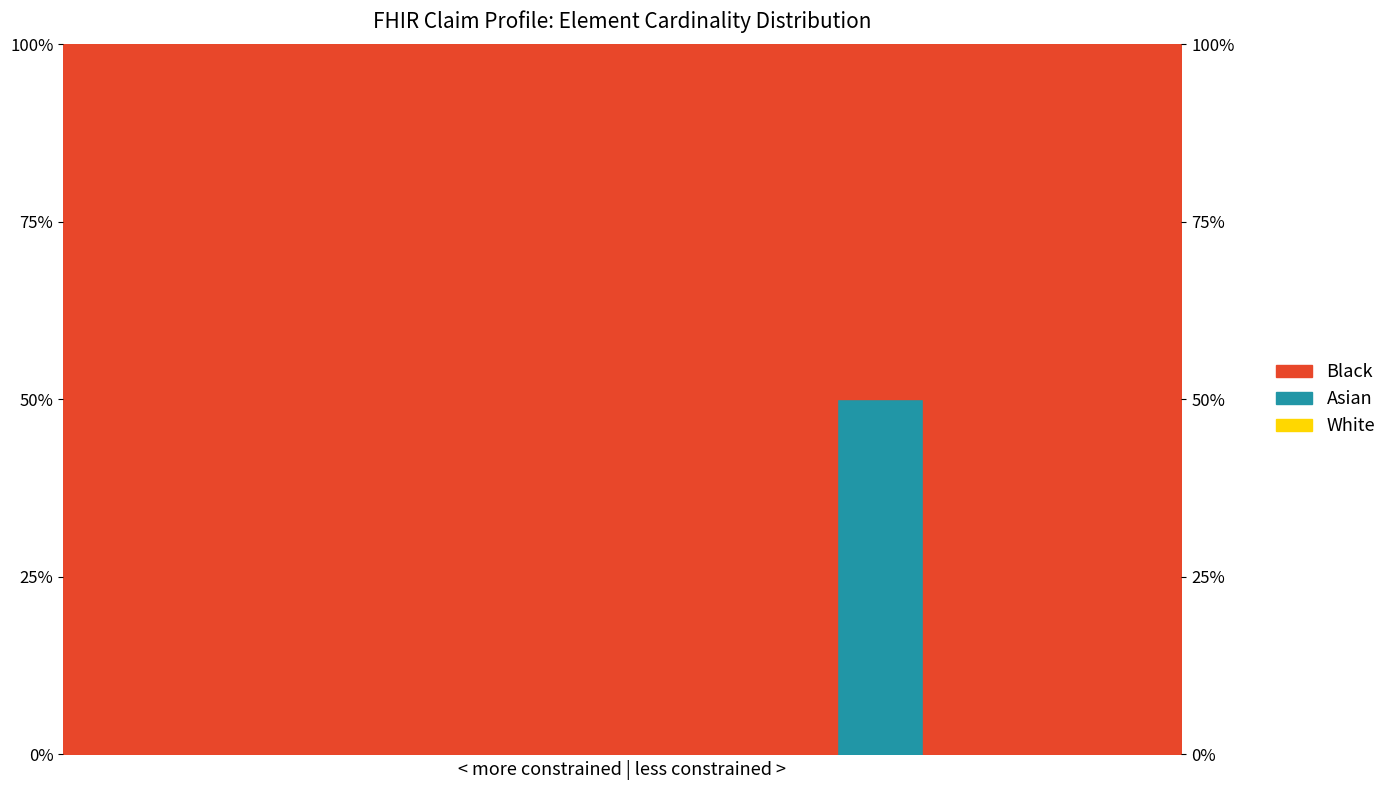

True or false: the data shows 33 at Claim.

False